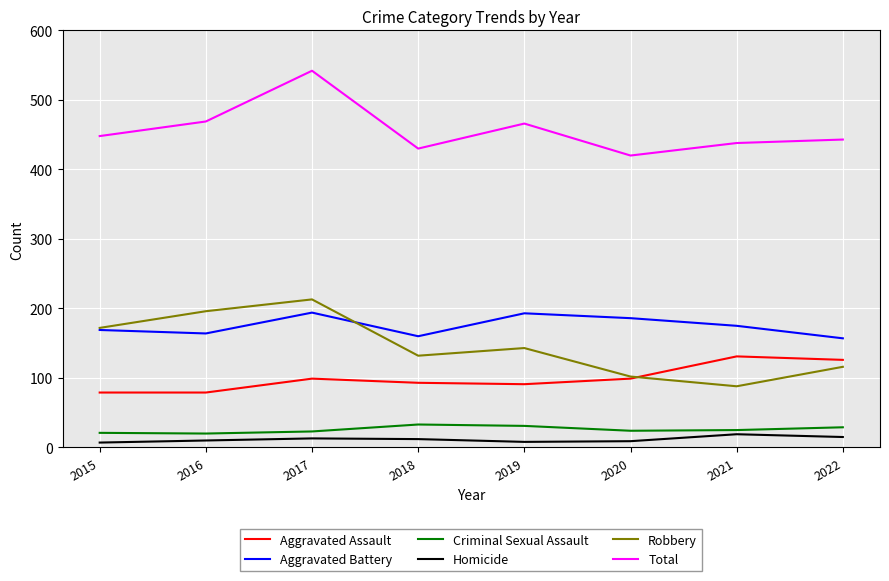

True or false: Criminal Sexual Assault and Robbery cross at least once.

False